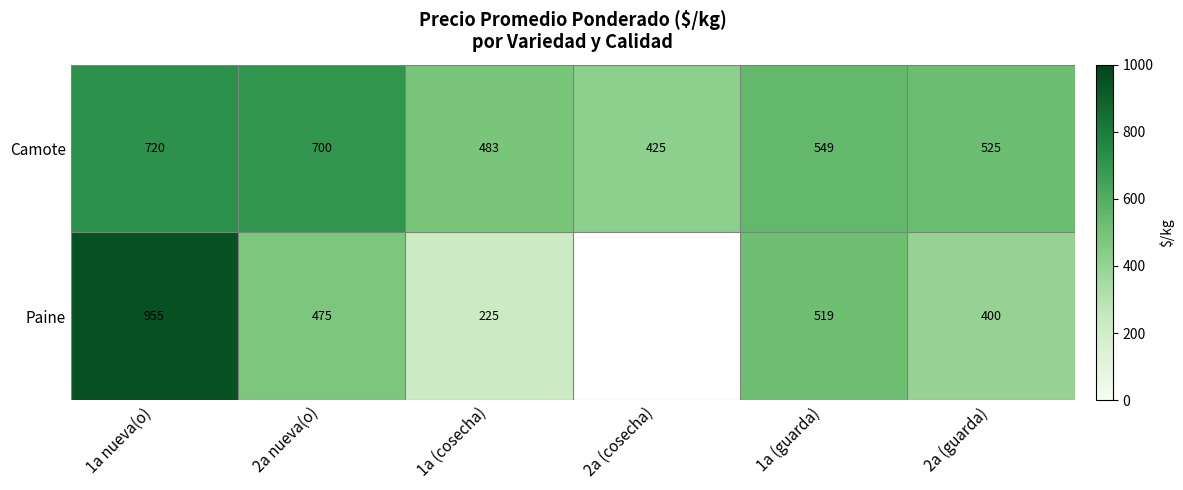

What is the difference between the Camote values at 2a nueva(o) and 2a (guarda)?

175